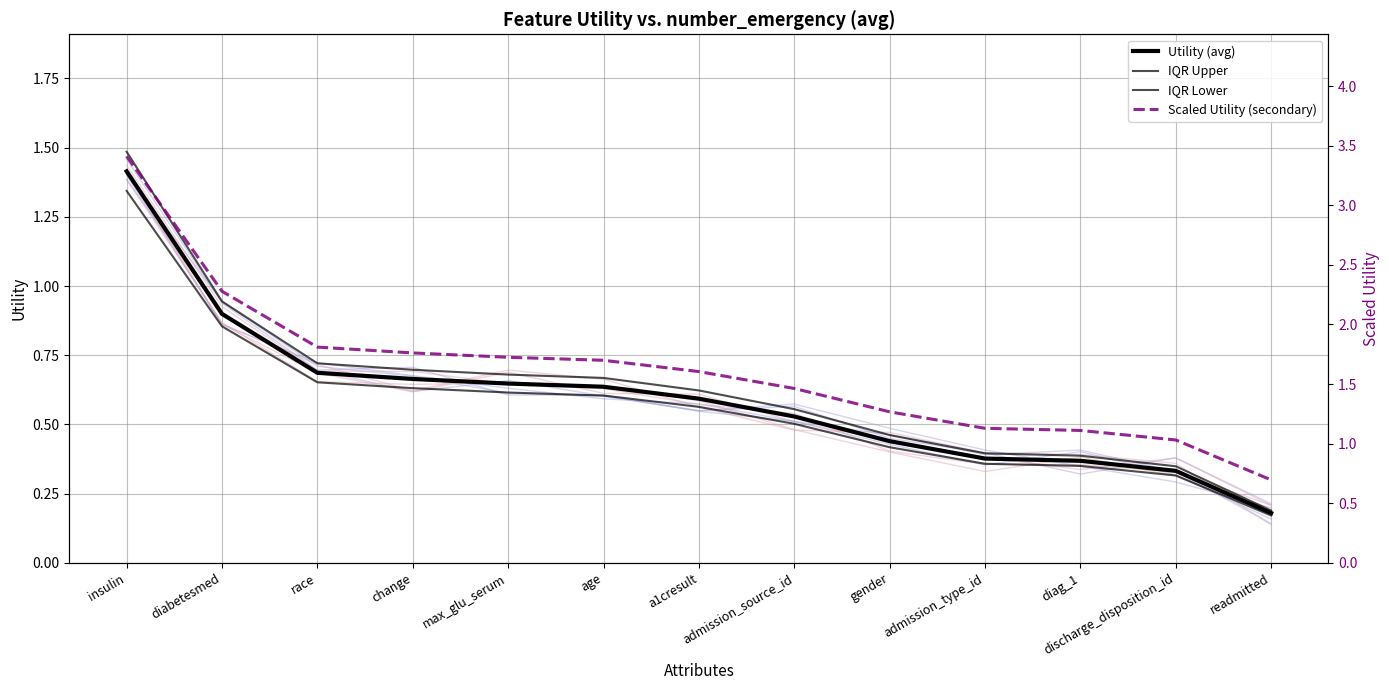

The value of IQR Lower at diag_1 is 0.4. True or false?

True